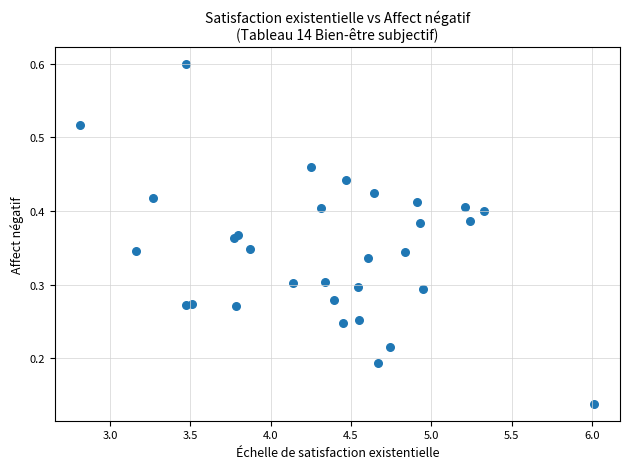

What is the range of X values (max minus min)?

3.2